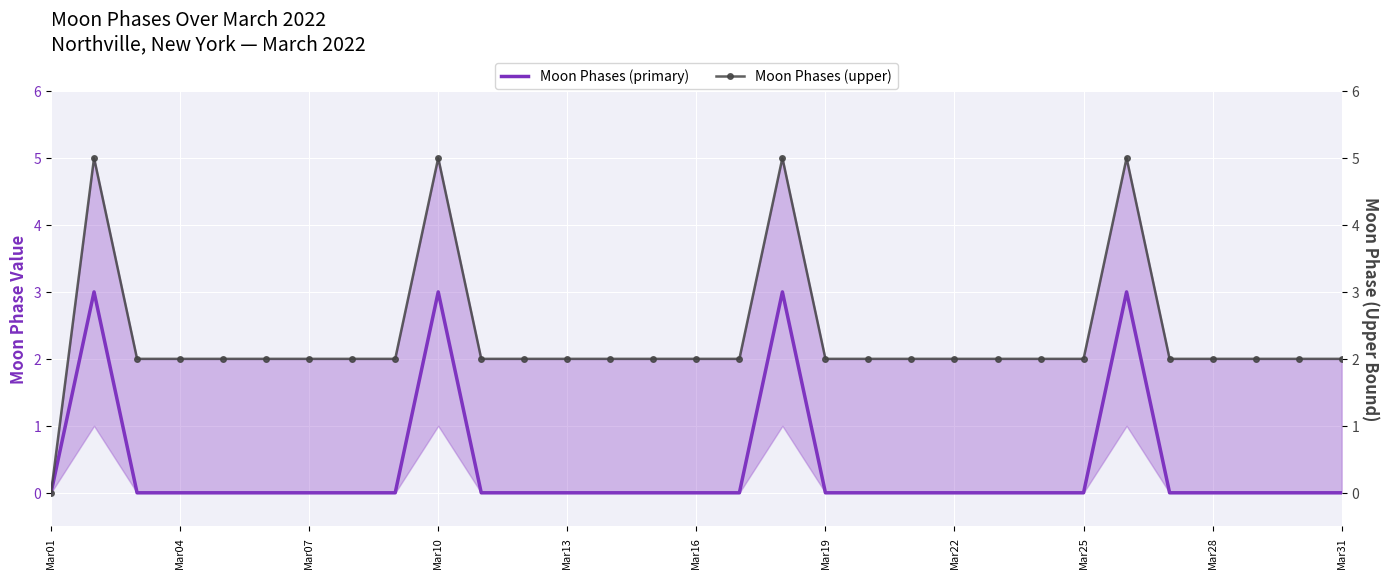

How many lines are shown in the chart?

2